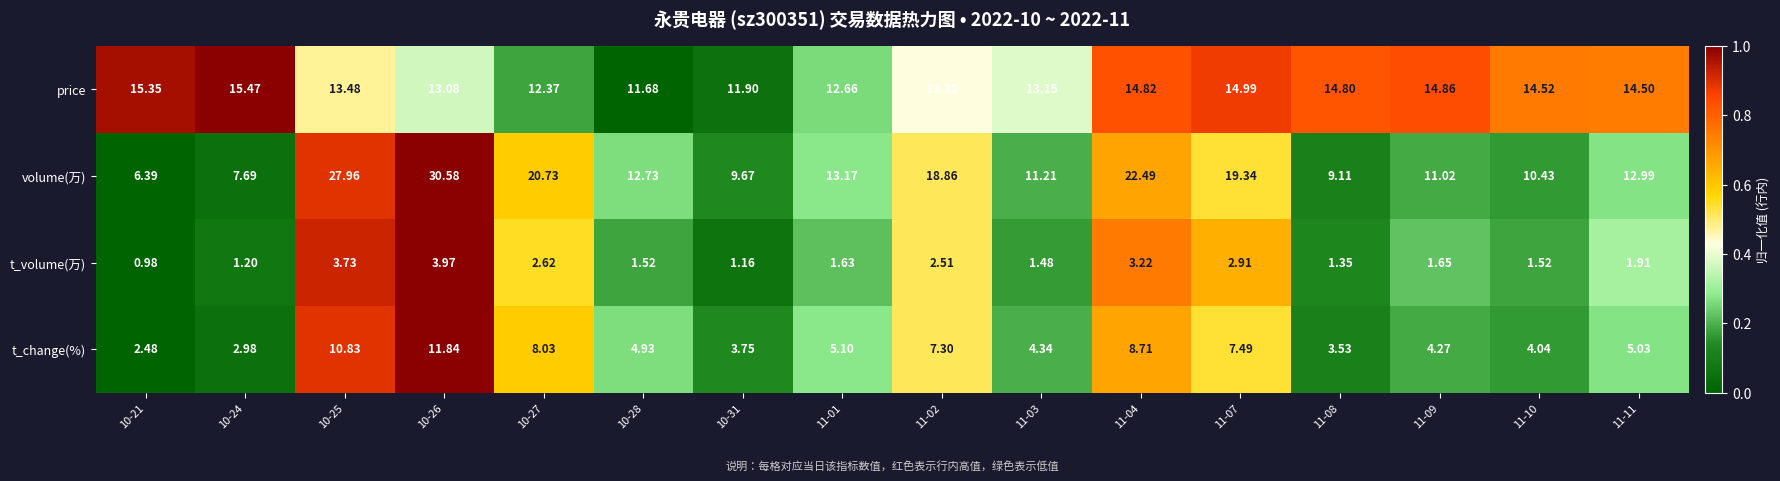

Which series has the widest spread of values?

volume(万)